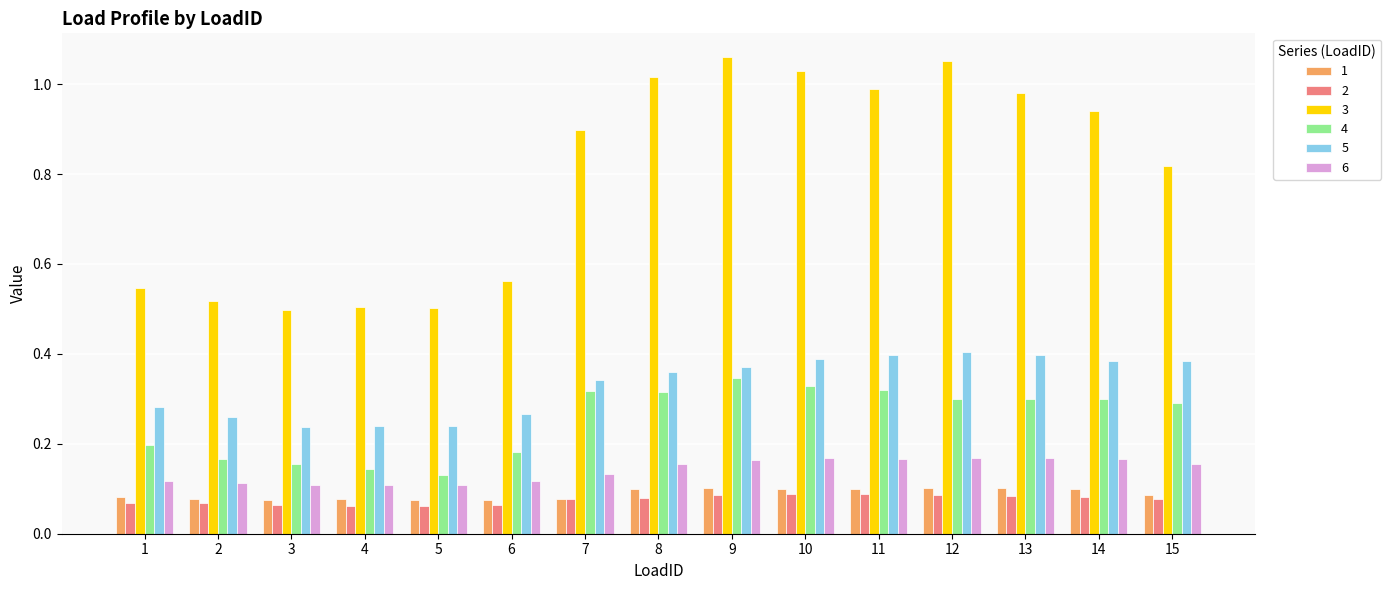

Which series has the widest spread of values?

3